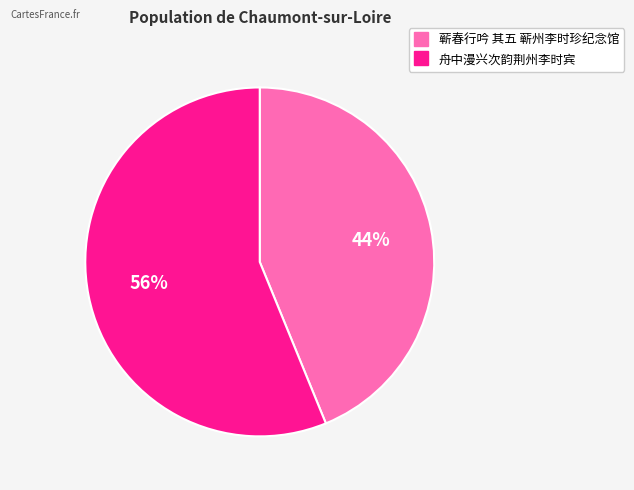

The 舟中漫兴次韵荆州李时宾 slice represents 64% of the pie. True or false?

False